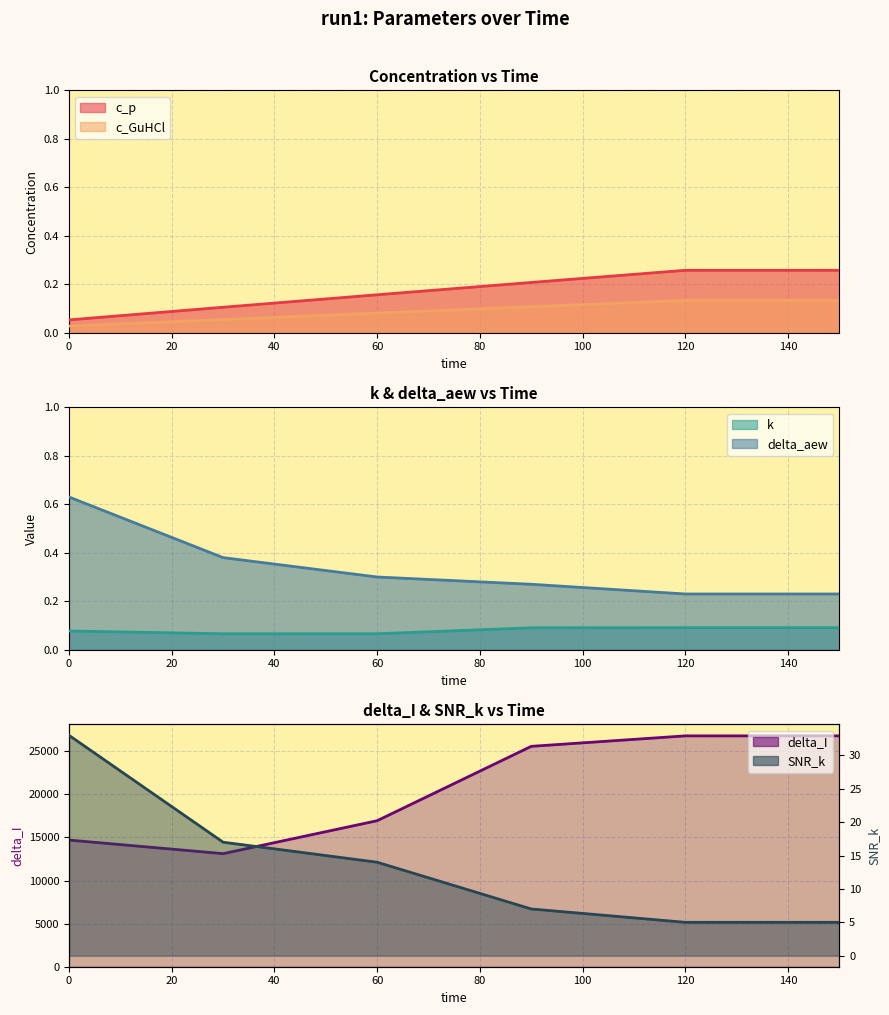

Which series has the widest spread of values?

delta_I